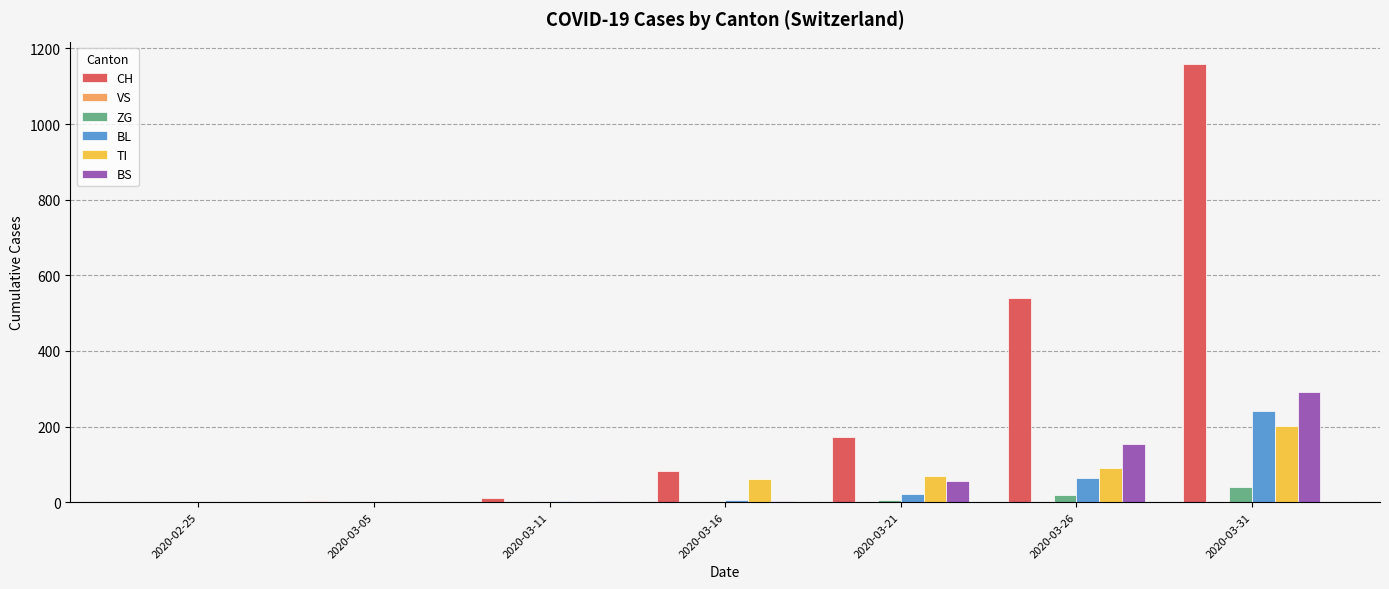

Count the number of data series in this chart.

5